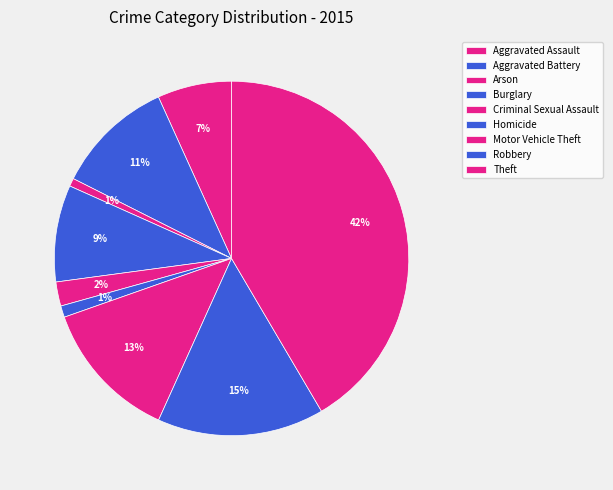

Is it true that Aggravated Battery is 21% of the pie?

False